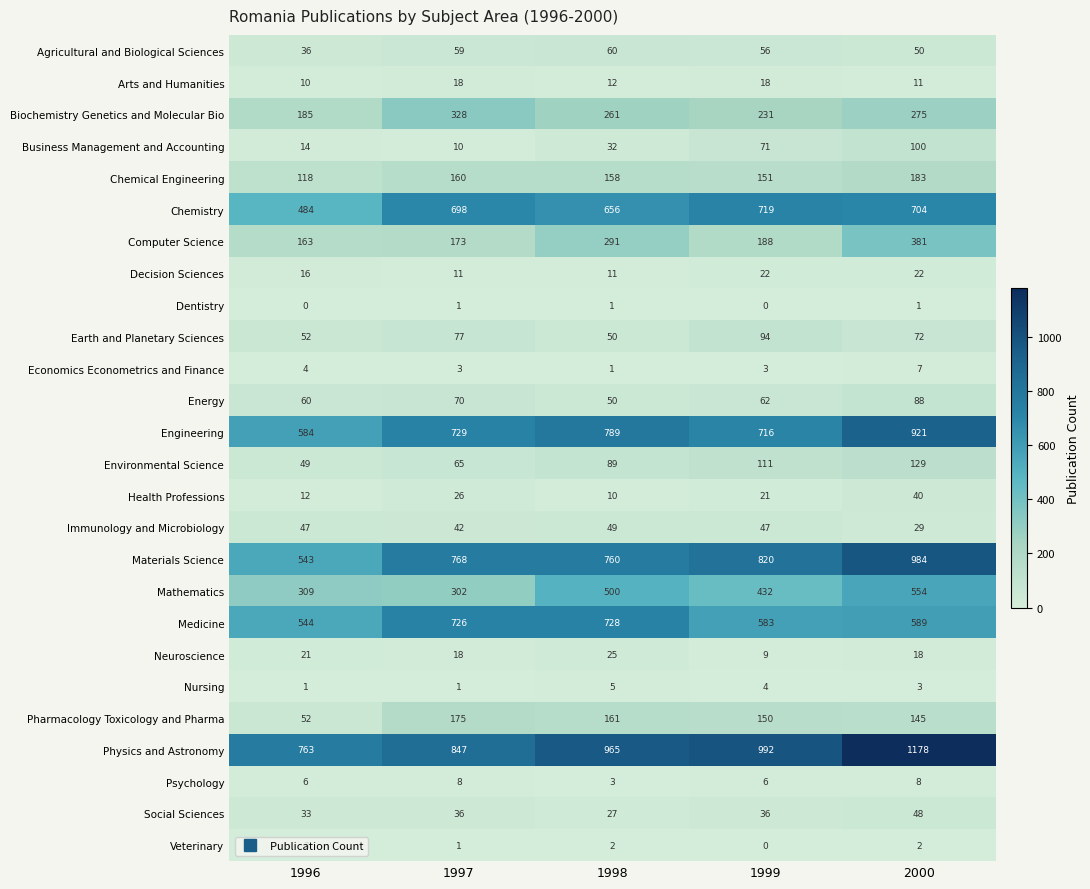

True or false: Decision Sciences has a value of 22 at 2000.

True